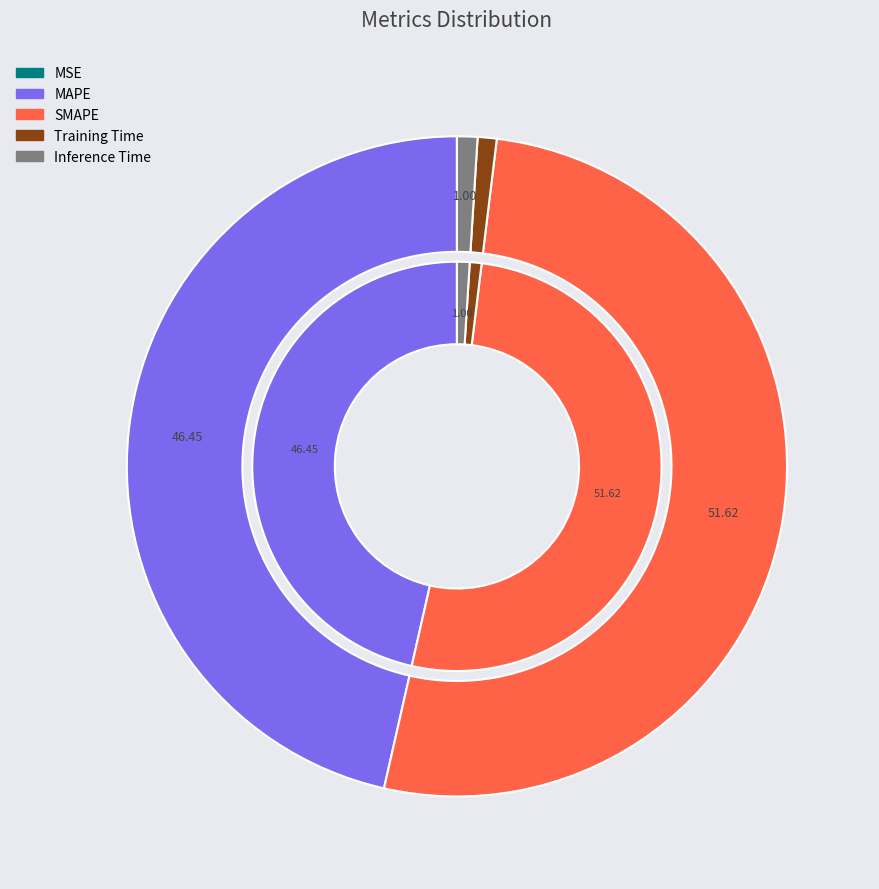

Is it true that Training Time is 1% of the pie?

True